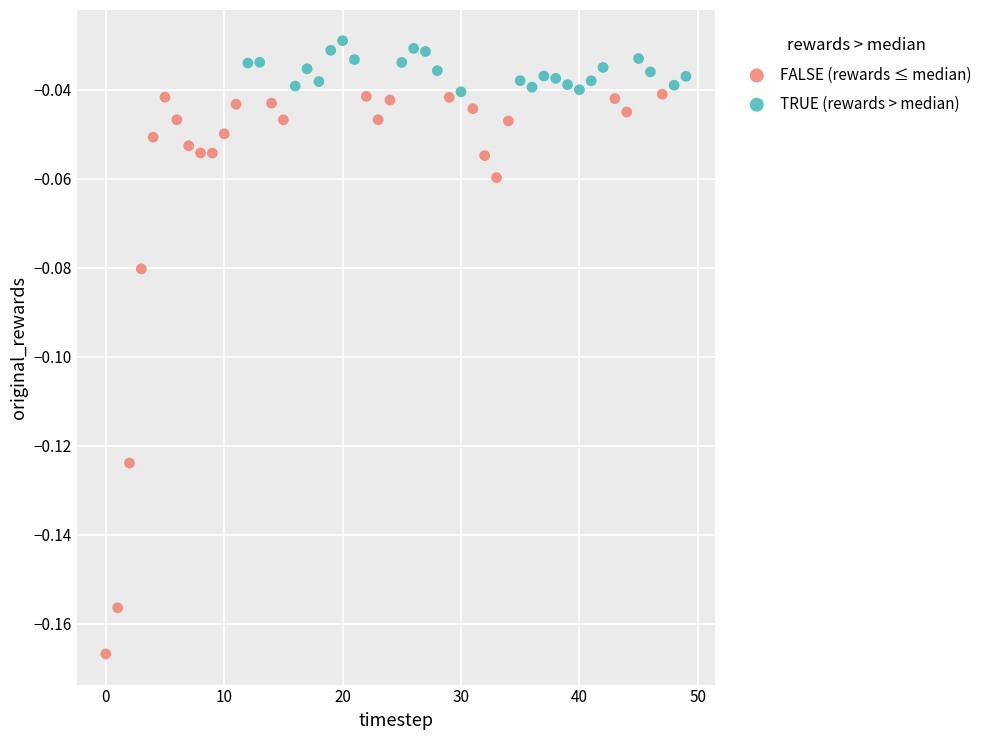

Which series contains the highest Y value?

TRUE (rewards > median)